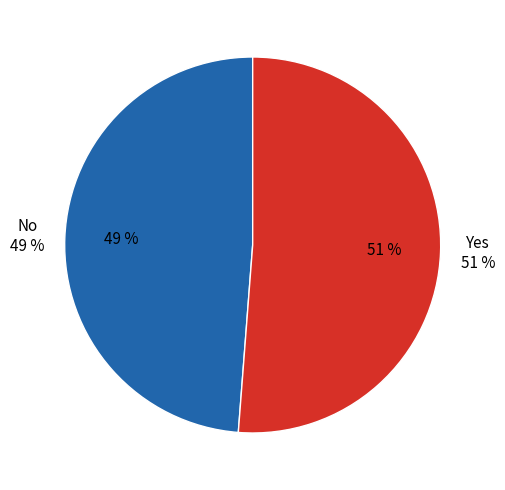

Which has a higher value, Yes or No?

Yes